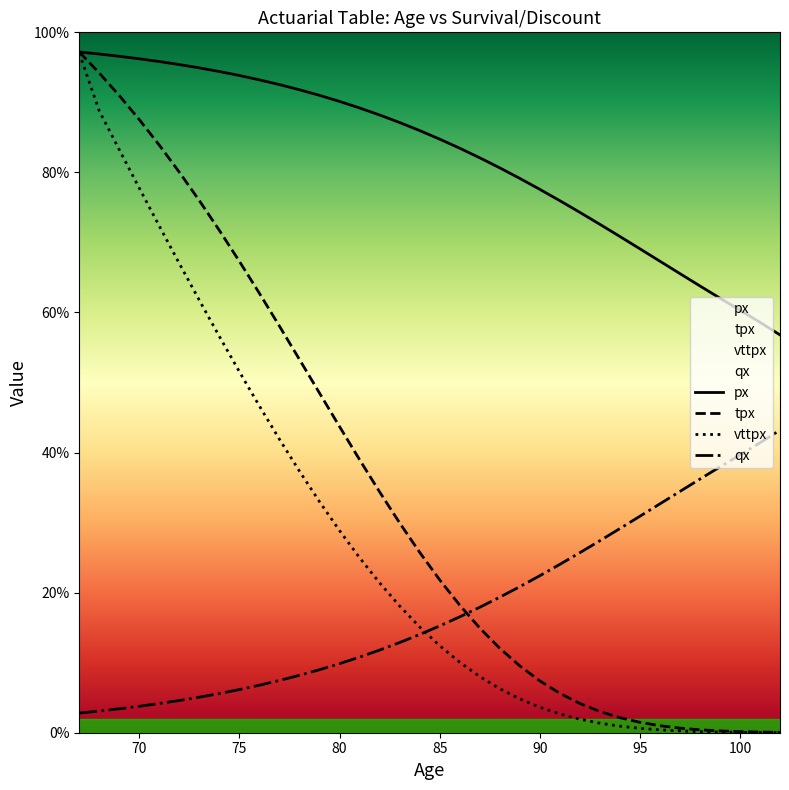

True or false: px and tpx cross at least once.

False